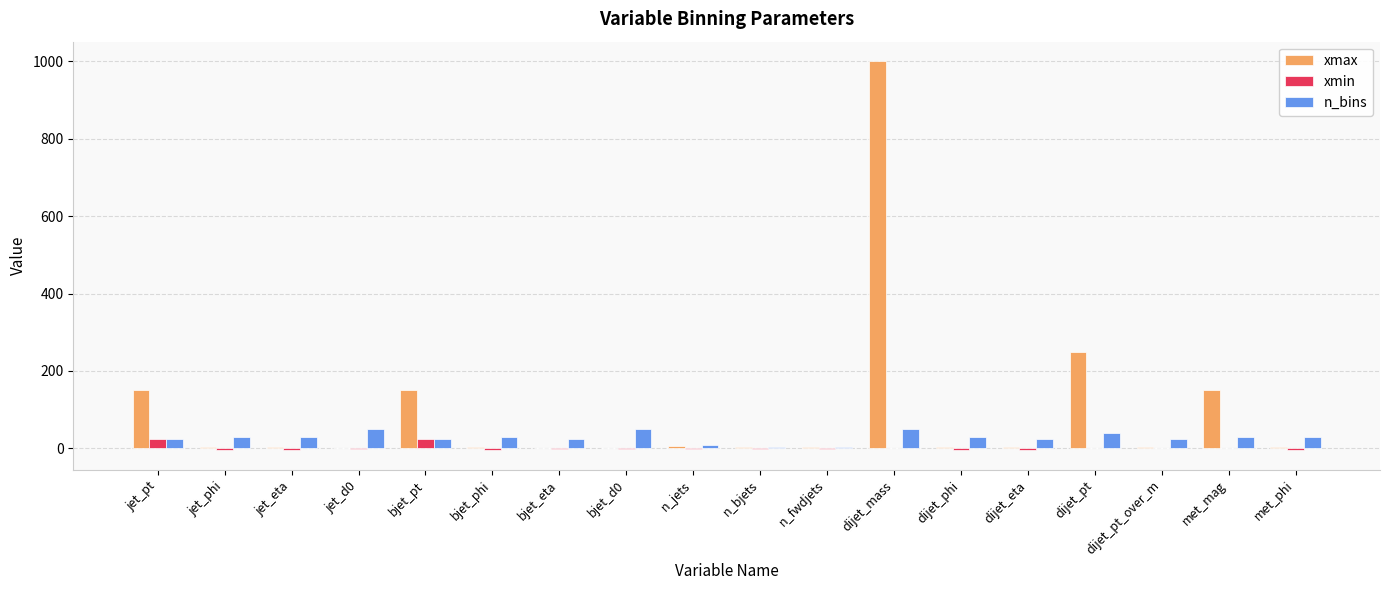

Where is xmax nearest to the value 500?

dijet_pt